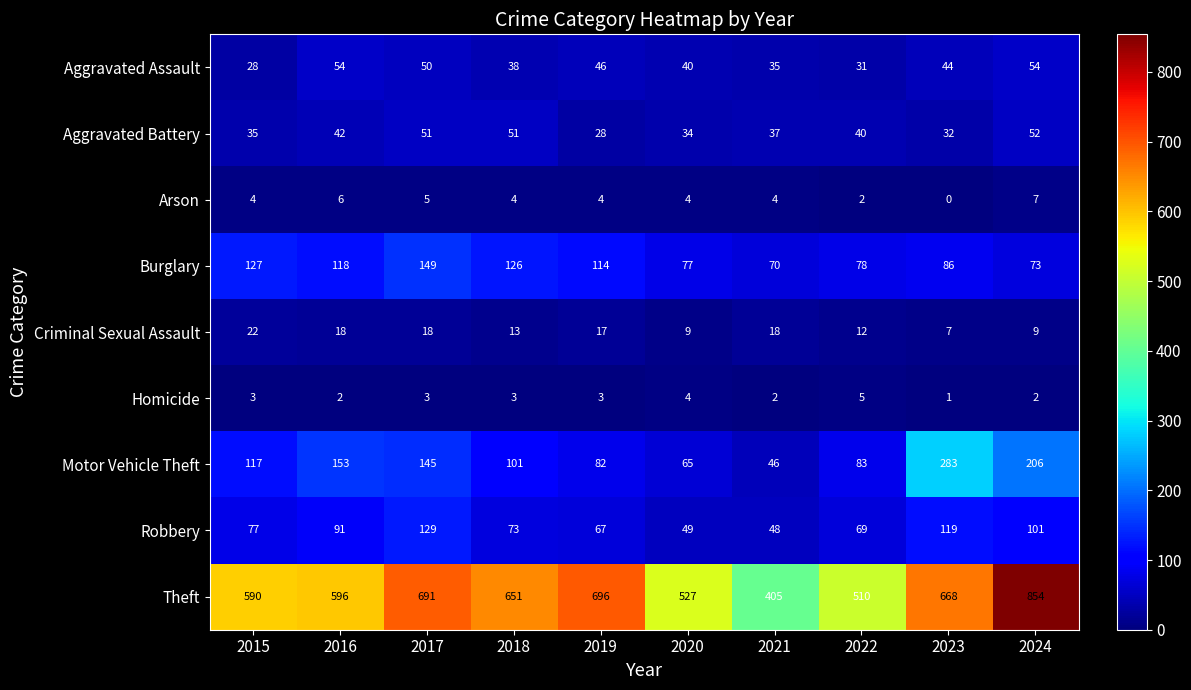

Which series has the widest spread of values?

Theft